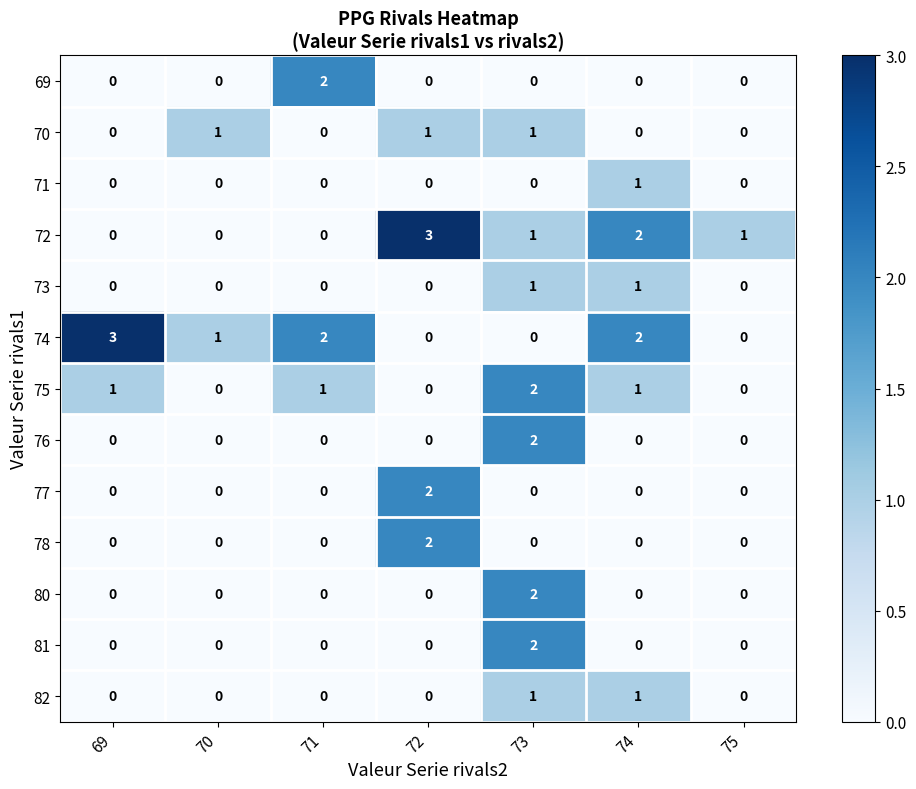

What is the total value across all series at 72?

8